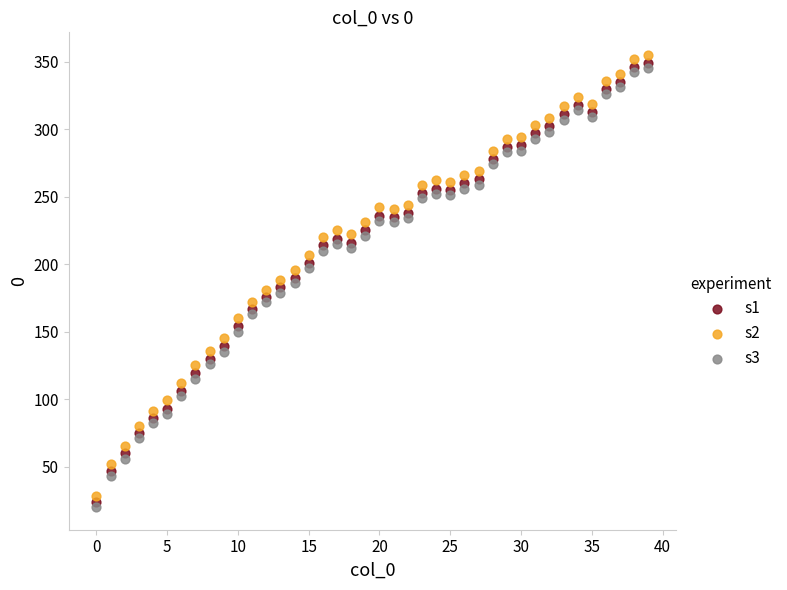

Which series has the largest Y range (max minus min)?

s2